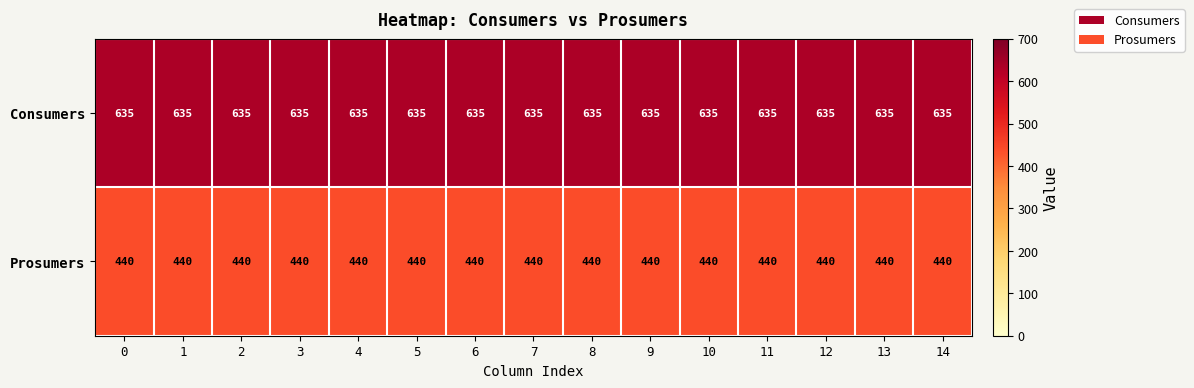

Is it true that Consumers equals 635 at 5?

True